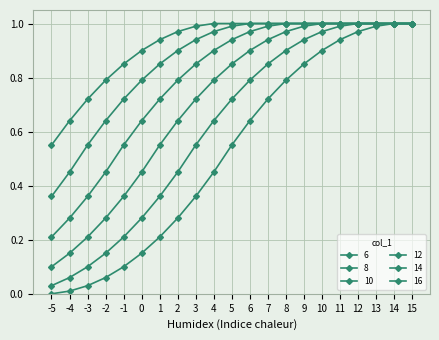

How many lines are shown in the chart?

6